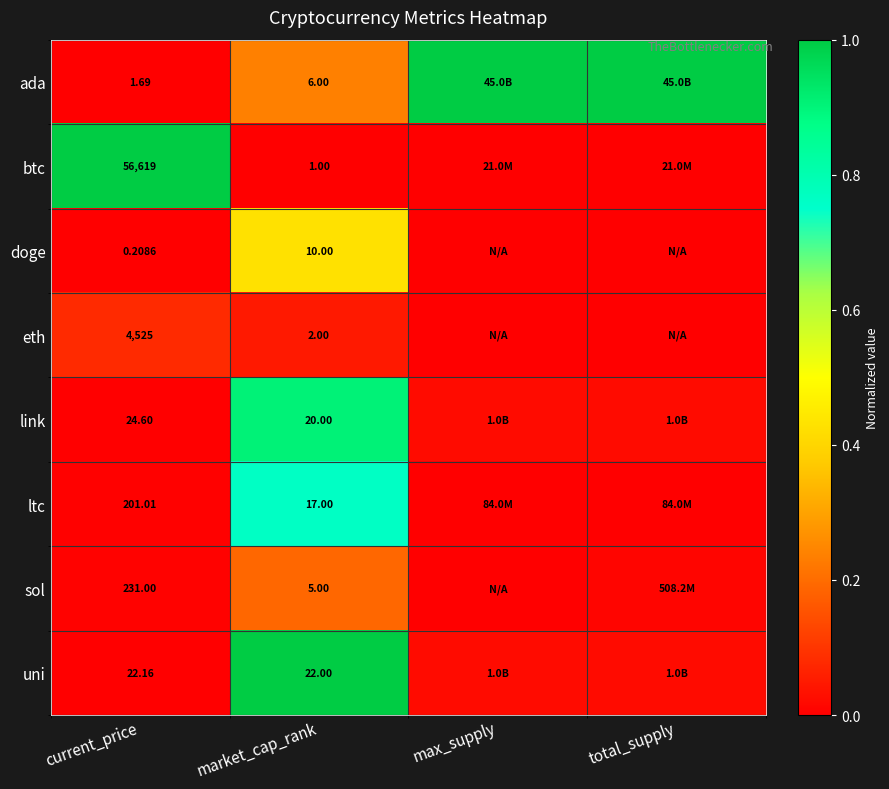

At current_price, list the series in order from smallest to largest.

doge, ada, uni, link, ltc, sol, eth, btc